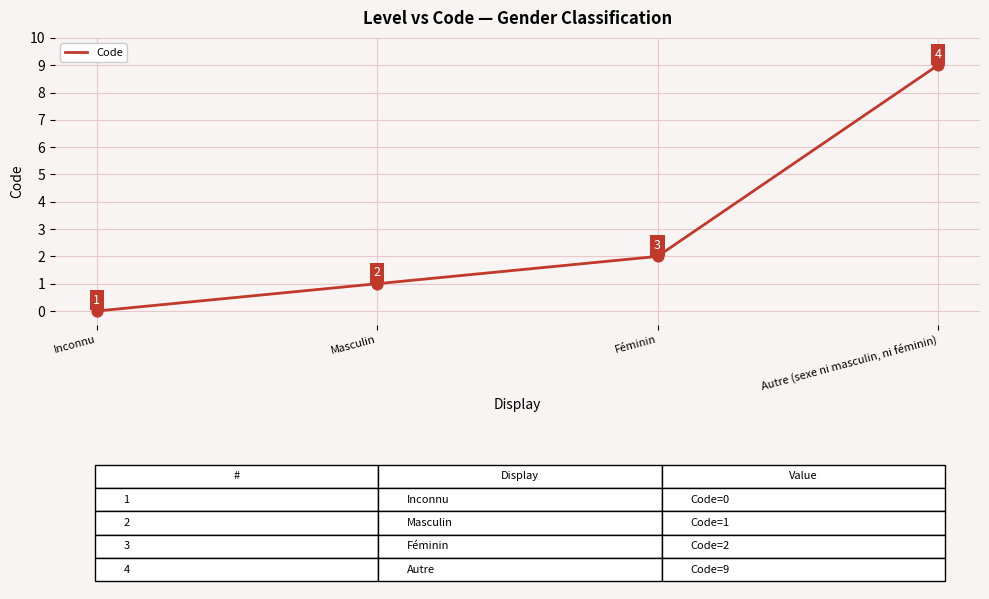

Between Inconnu and Masculin, which is larger?

Masculin